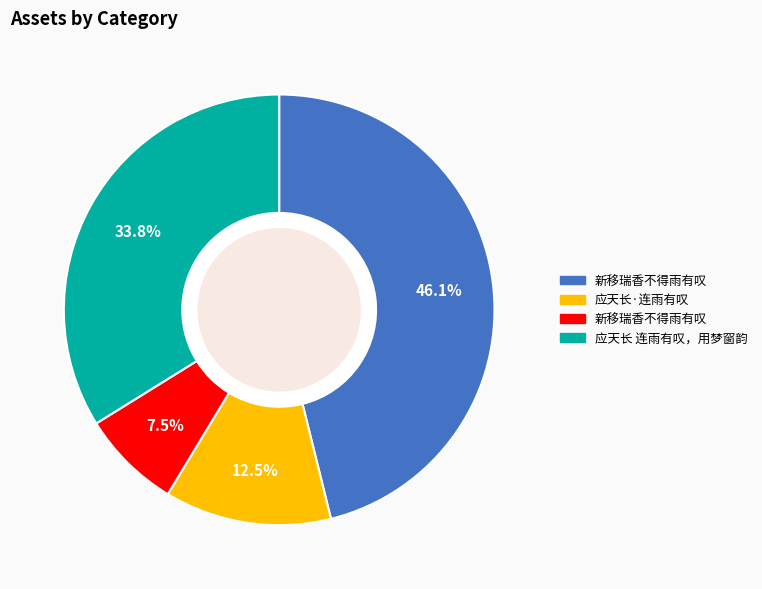

Is there any slice that represents more than half of the pie?

No